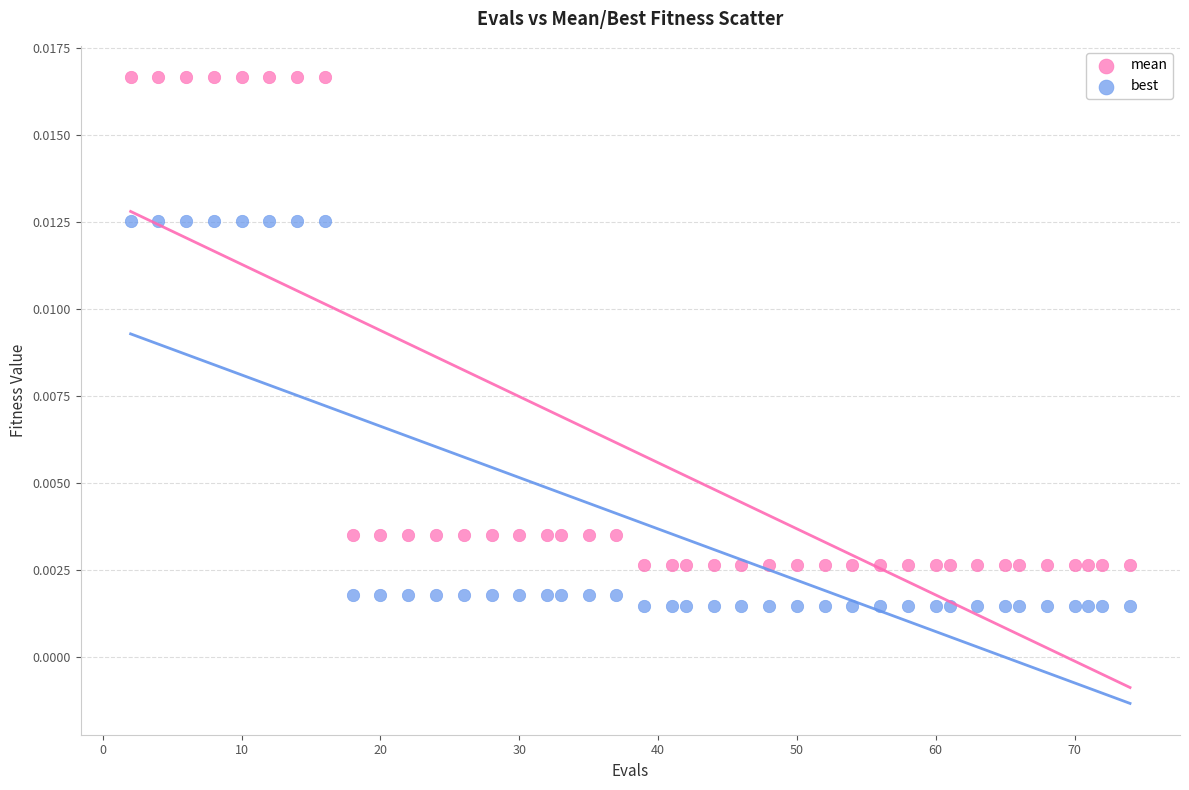

Which series reaches the maximum Y coordinate?

mean